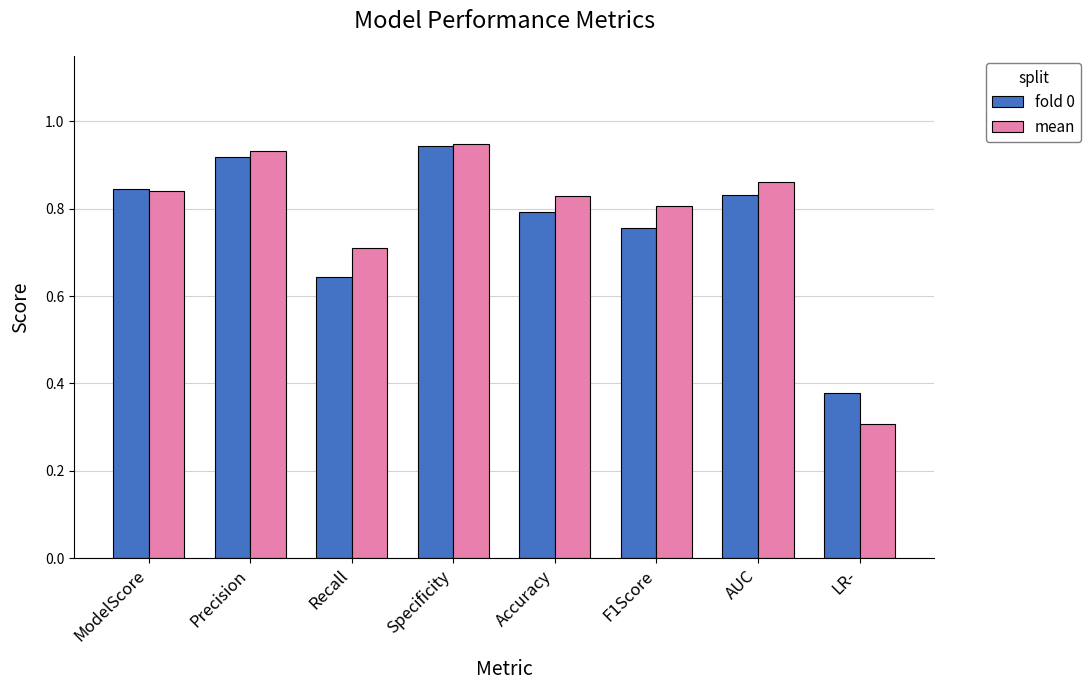

At how many categories does at least one series exceed 0?

8